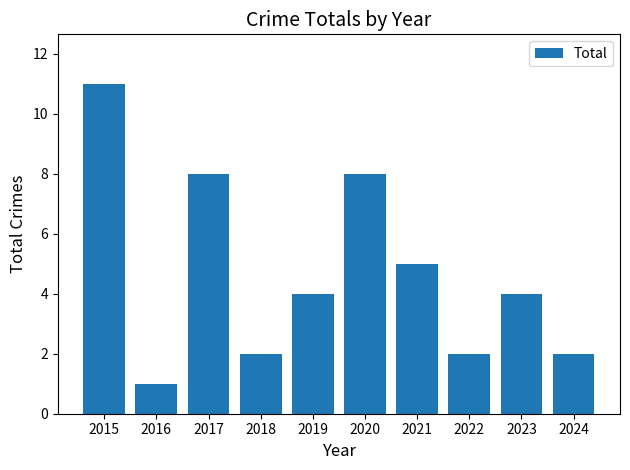

Are the bars grouped side by side (vs. stacked)?

No